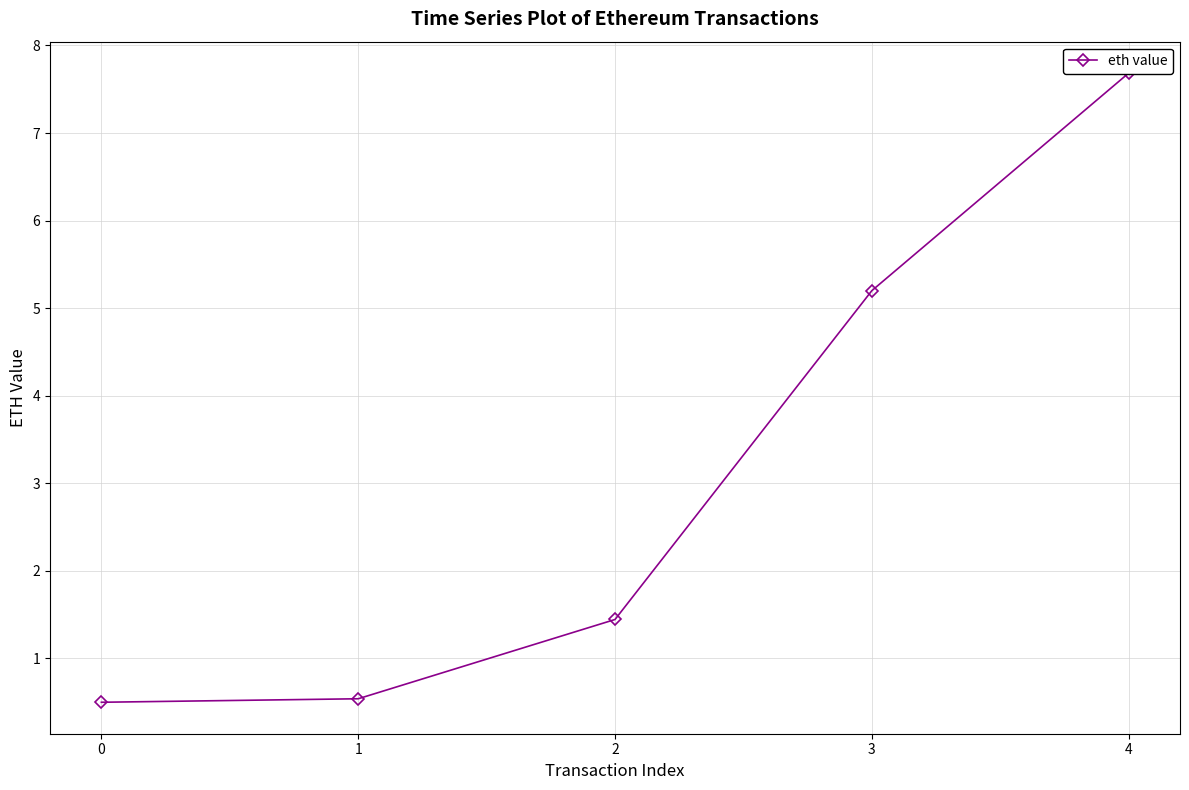

What is the maximum value shown in the chart?

7.7